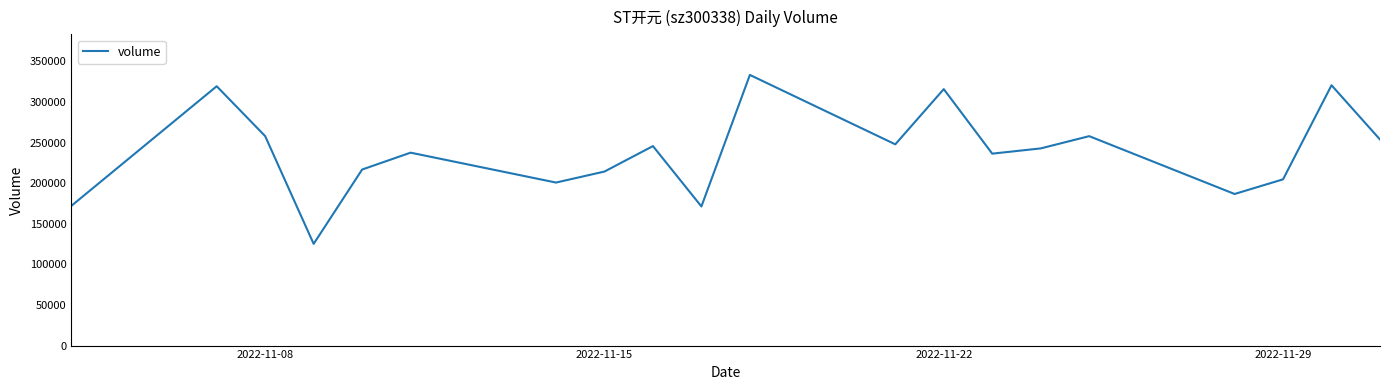

Does the chart have visible grid lines?

No